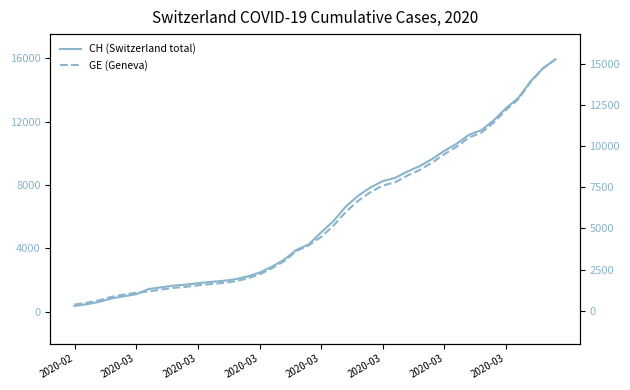

At which category is the sum across all series the highest?

39